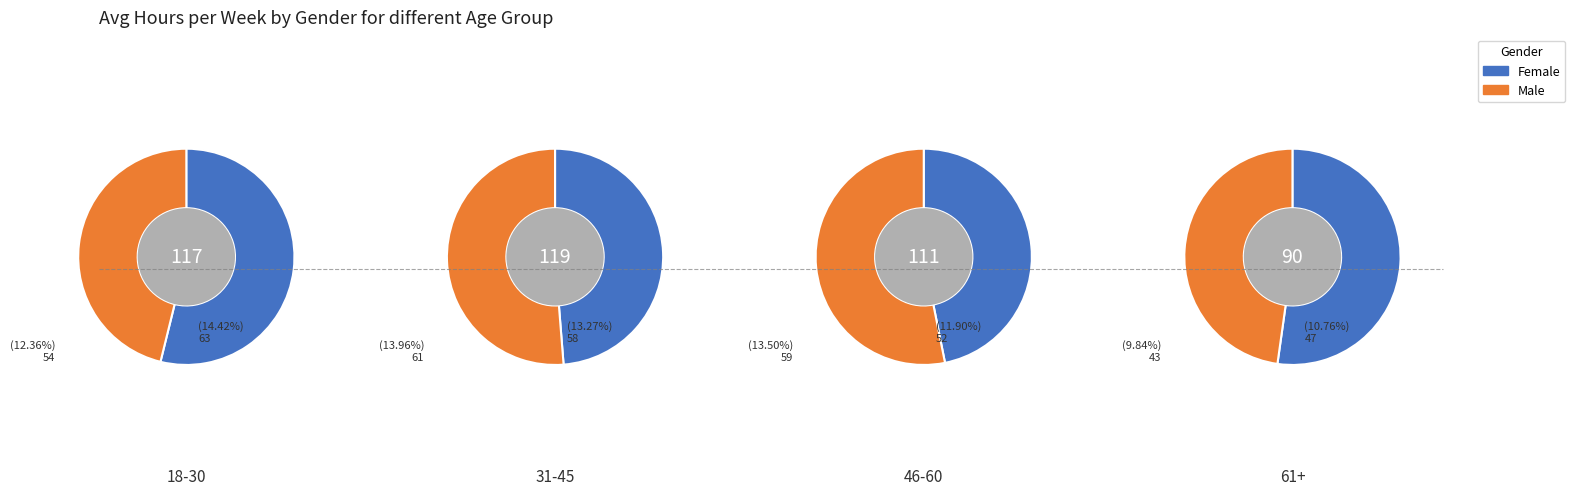

Does 0 represent more than half of the total?

No